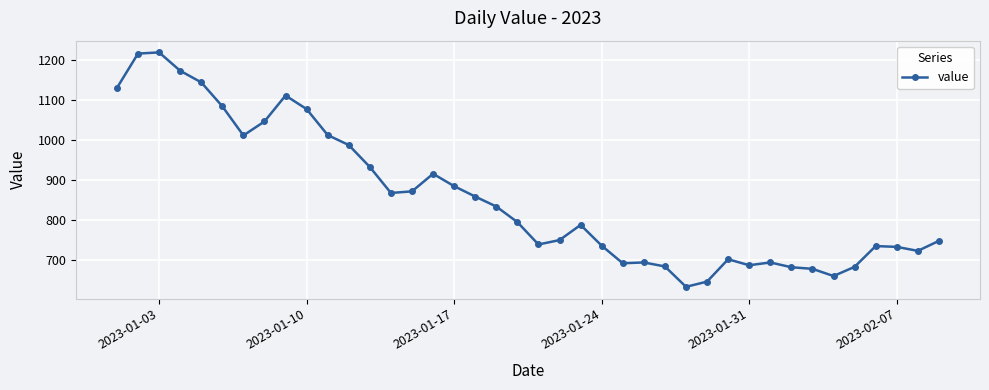

What is the maximum value shown in the chart?

1220